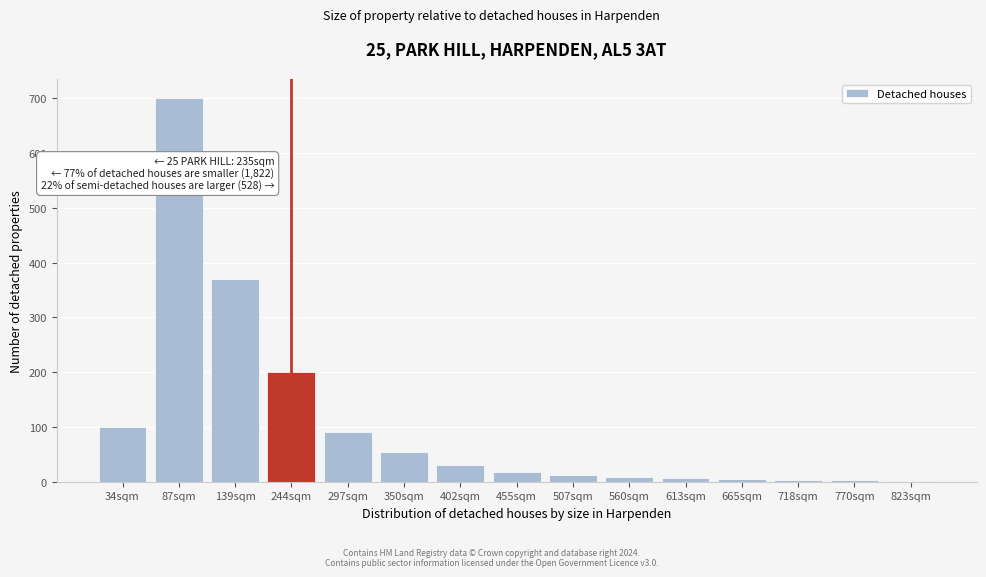

Is it true that the value at 297sqm is 45?

False